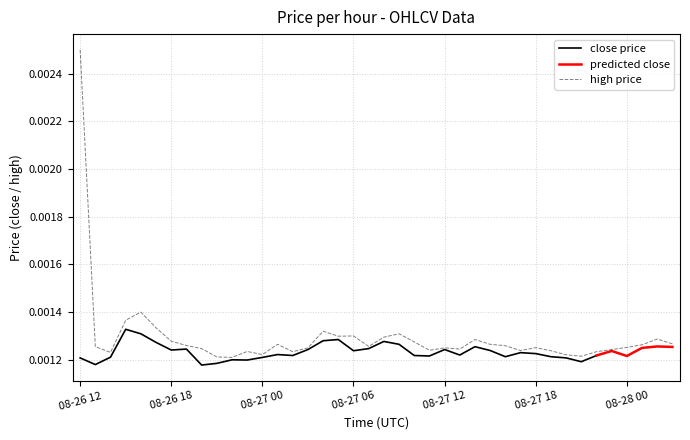

The value at 08-28 00 is 0.0. True or false?

False